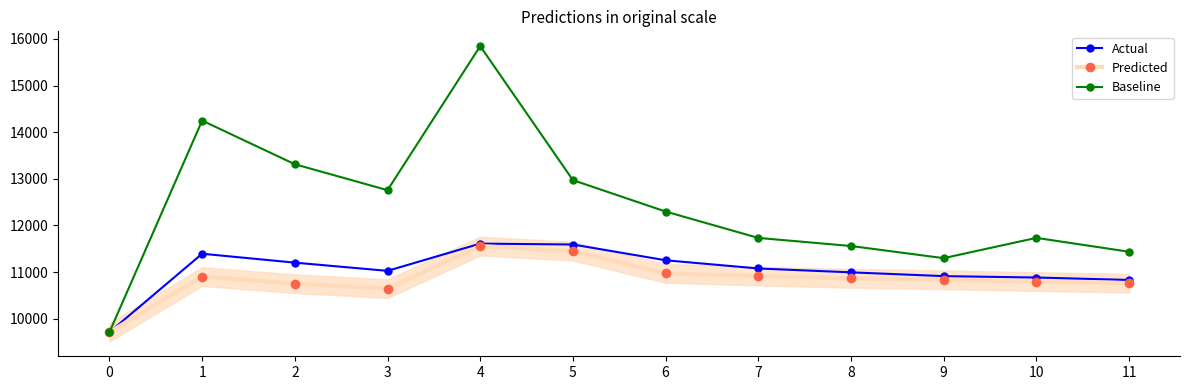

Reading right to left, what are all the values shown in this chart?

Actual: 10831.0	10883.0	10913.0	10994.0	11077.0	11253.0	11591.0	11610.0	11026.0	11202.0	11393.0	9711.0
Predicted: 10761.5	10797.5	10835.0	10865.5	10915.0	10971.0	11448.5	11557.0	10645.0	10751.5	10903.5	9711.0
Baseline: 11436.0	11733.0	11298.0	11559.0	11732.0	12298.0	12971.0	15845.0	12756.0	13312.0	14248.0	9711.0